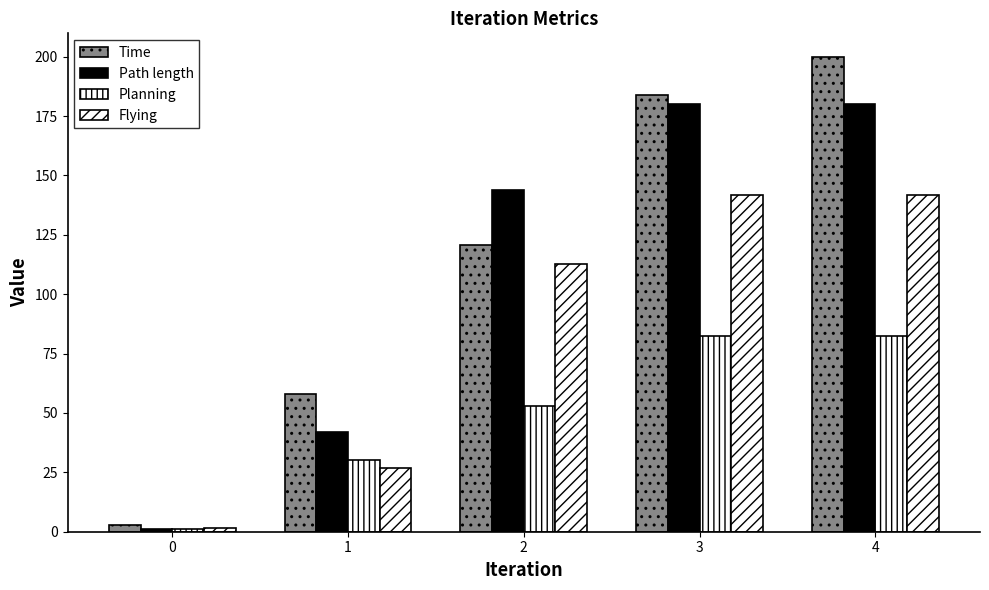

What value does the Planning series have at 0?

1.0